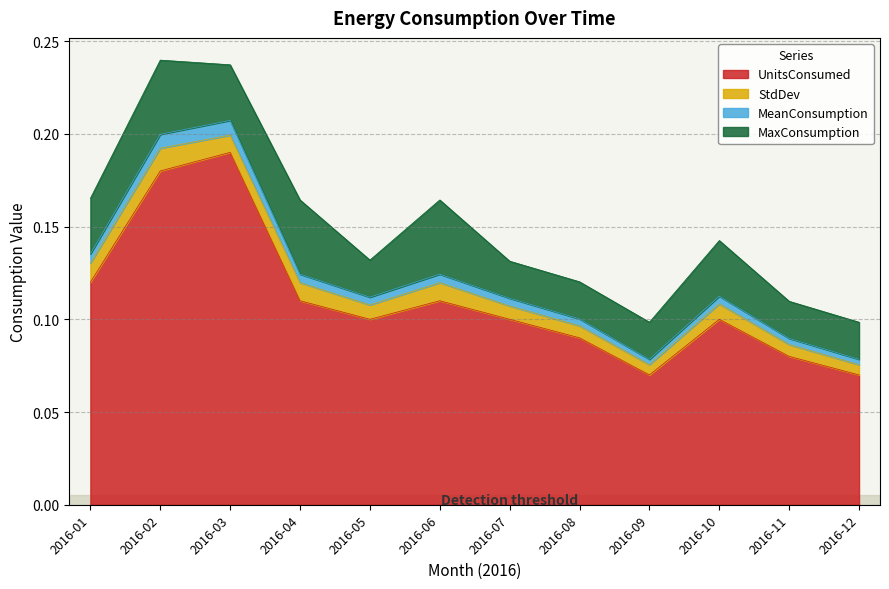

Which category has the highest value in the UnitsConsumed series?

2016-03